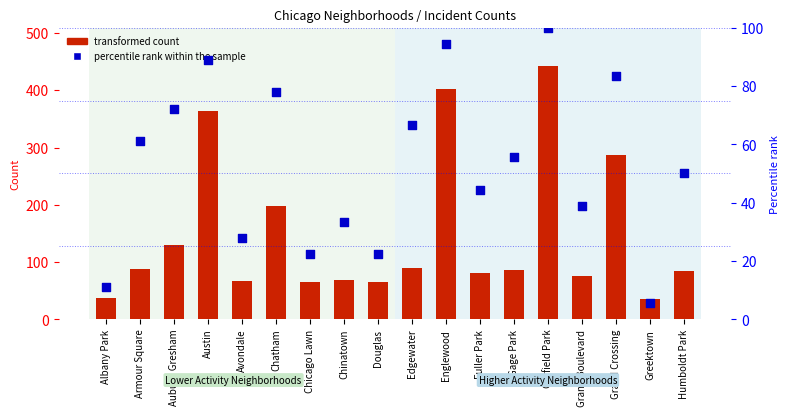

What are all the series names shown in the legend?

transformed count, percentile rank within the sample